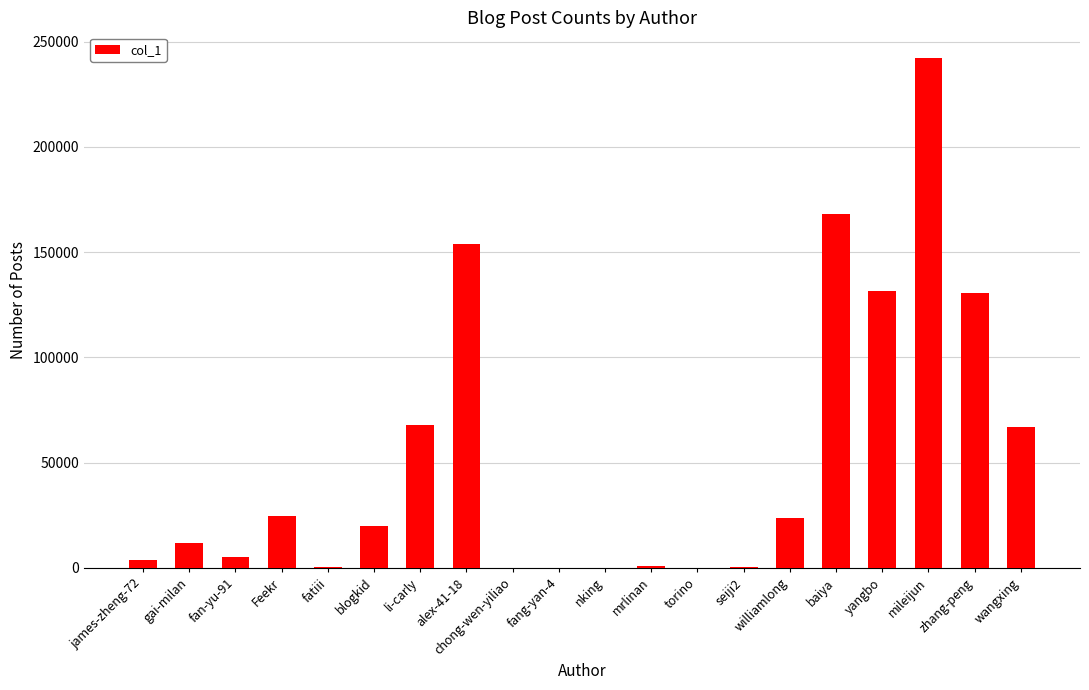

Is it true that the value at wangxing is 99885?

False